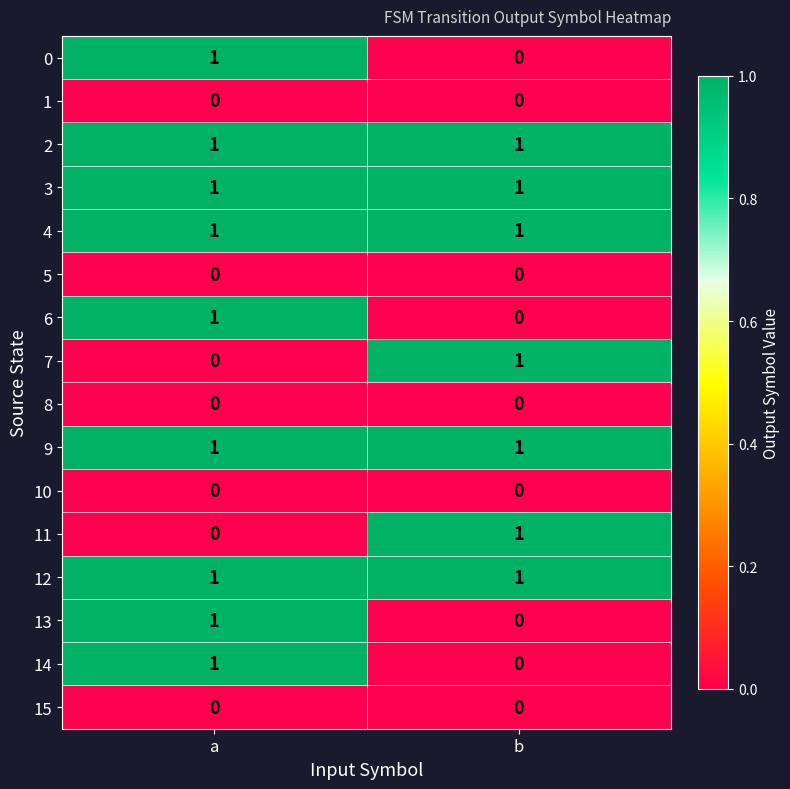

Rank the categories by 14 value from highest to lowest.

a, b